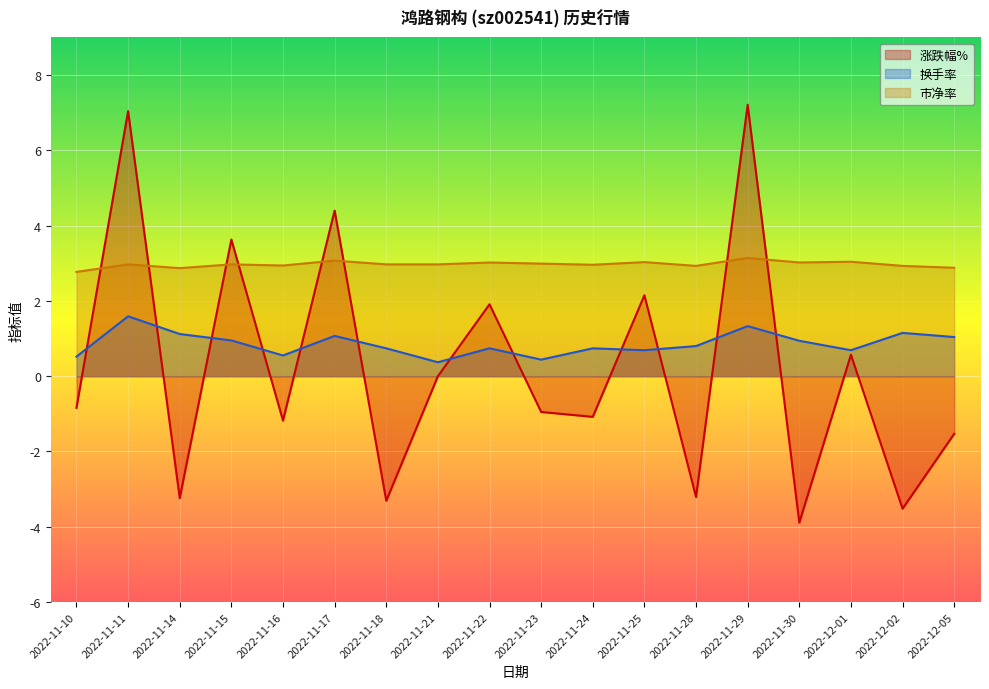

True or false: 换手率 has more than 1 points higher than both neighbors.

True